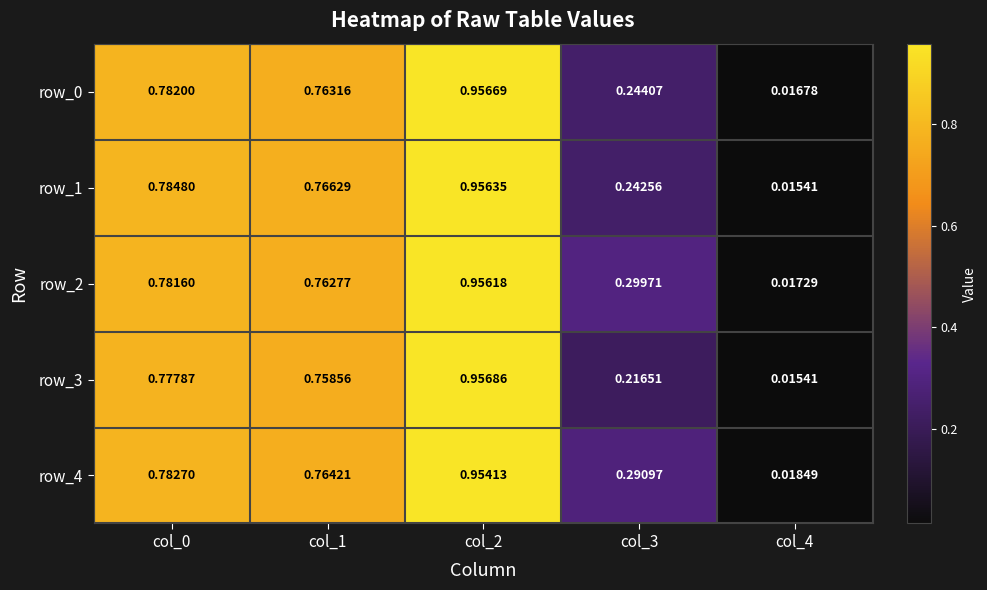

Between col_3 and col_4, which series saw the biggest shift?

row_2